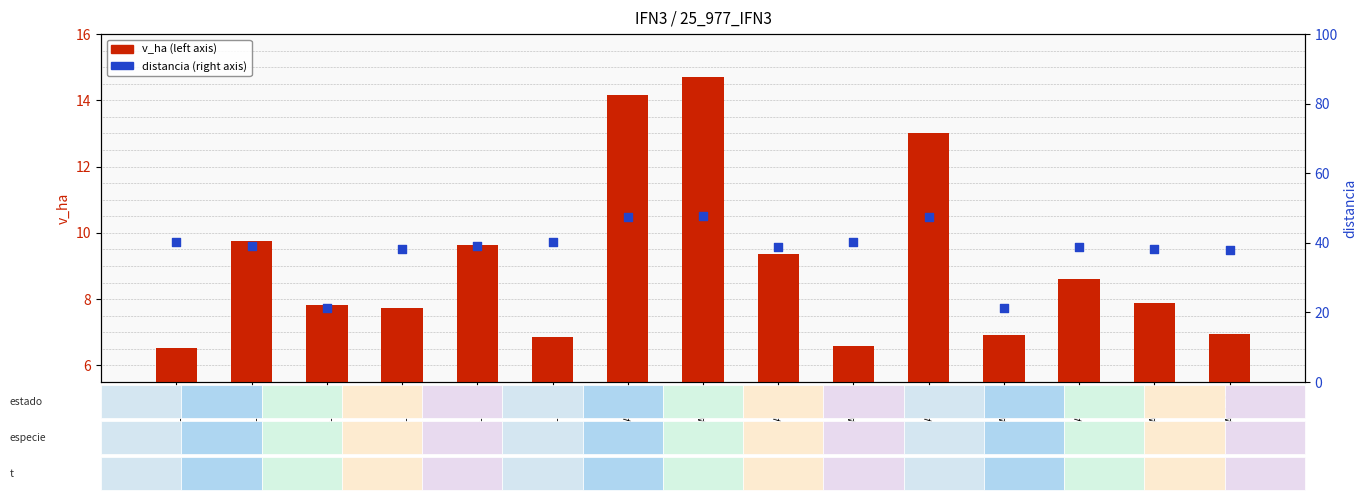

At how many categories does at least one series exceed 45?

3